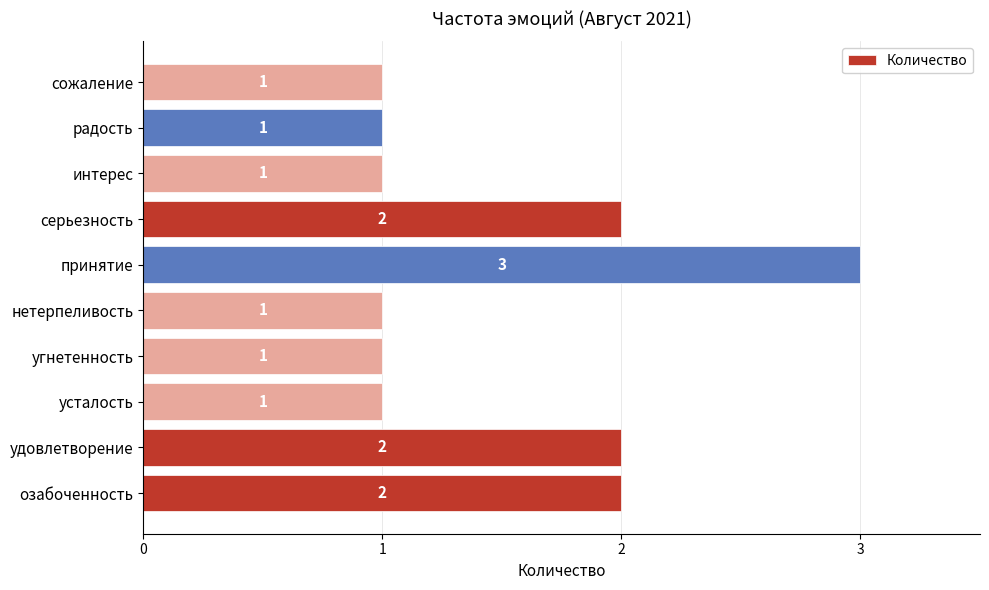

Which label corresponds to the largest value in the chart?

принятие